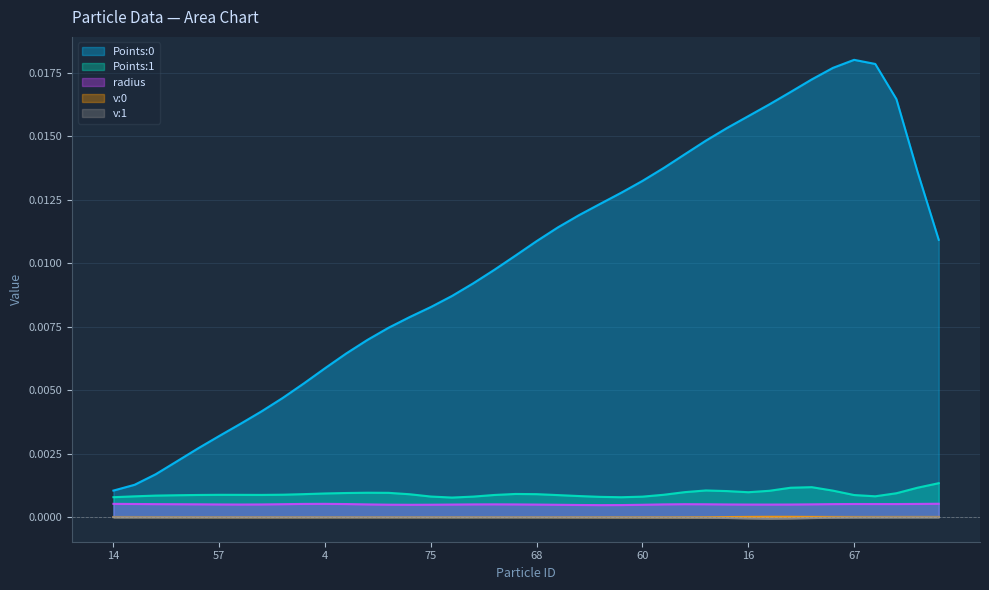

True or false: radius and v:1 intersect in this chart.

False